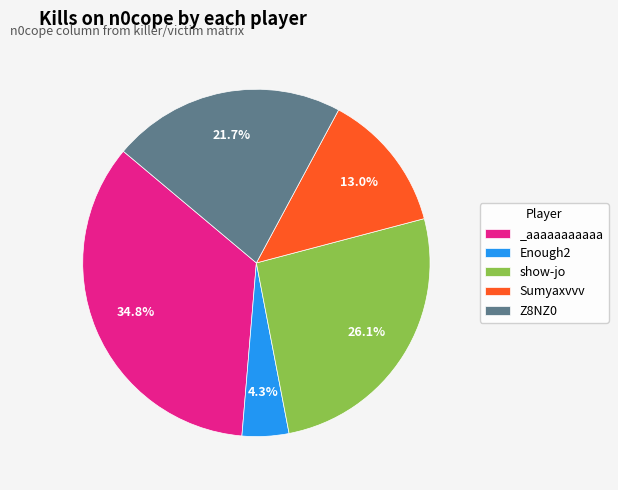

Which category has the biggest portion of the pie?

_aaaaaaaaaaa